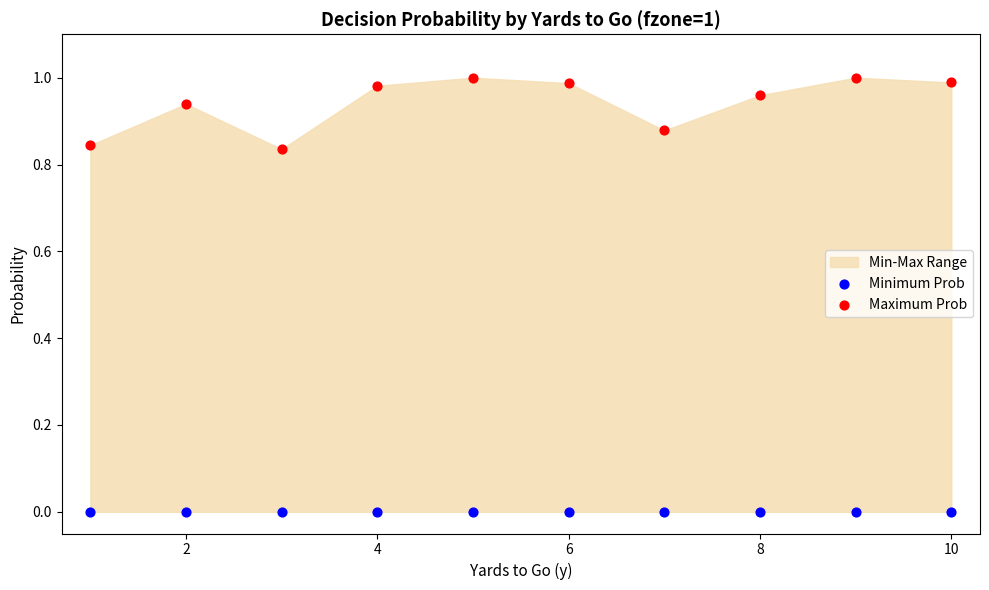

Which series contains the lowest Y value?

Minimum Prob